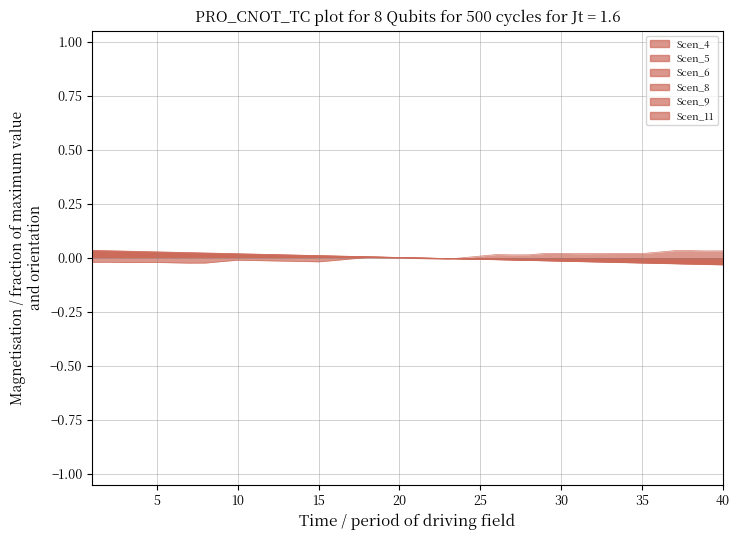

What are all the series names shown in the legend?

Scen_4, Scen_5, Scen_6, Scen_8, Scen_9, Scen_11